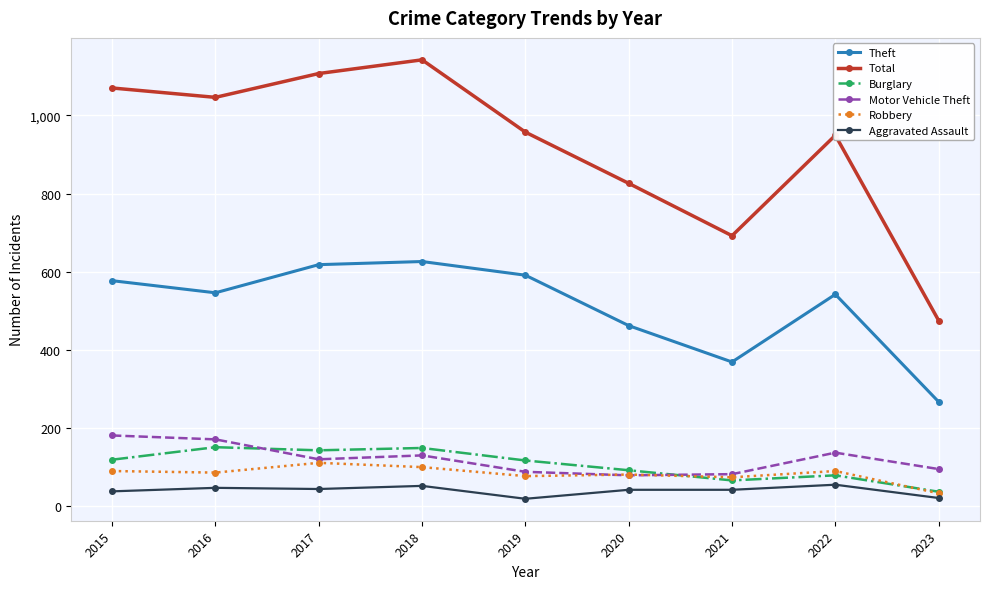

What is the difference between the Motor Vehicle Theft values at 2017 and 2022?

17